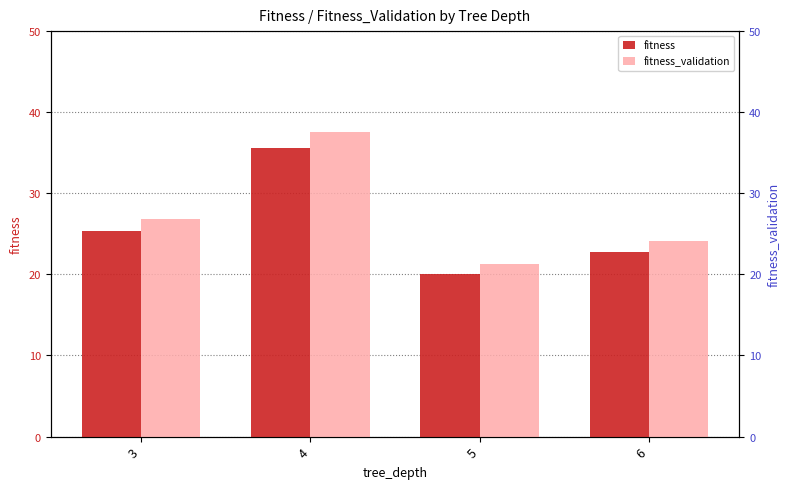

What is the difference between the second highest and minimum values in the fitness series?

5.3